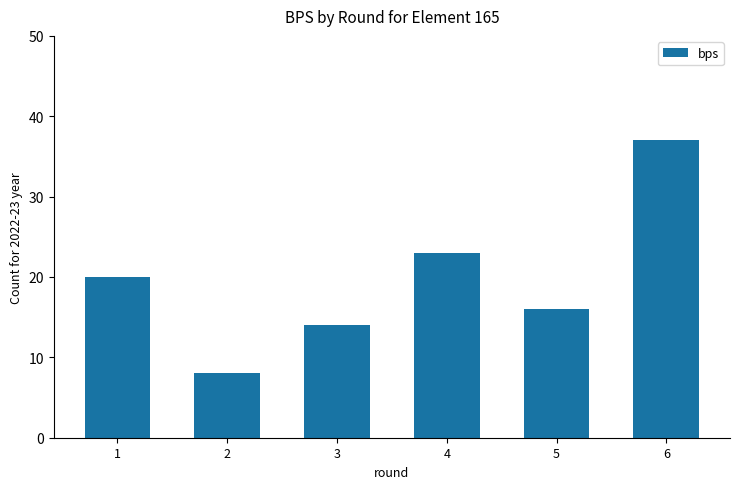

List the labels in order of value, largest first.

6, 4, 1, 5, 3, 2